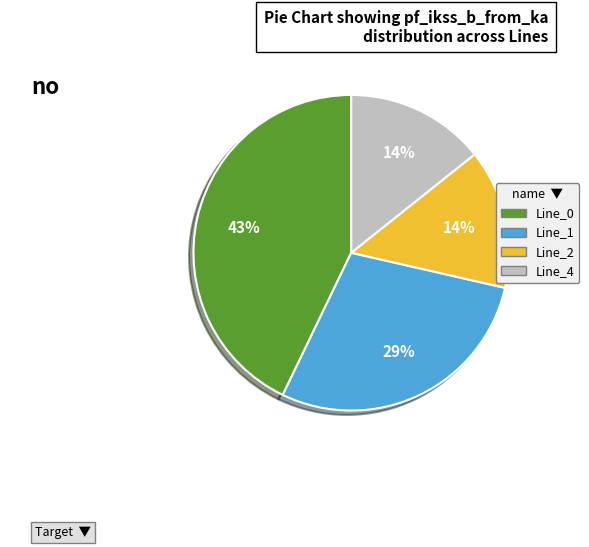

Count the number of slices in the pie.

4